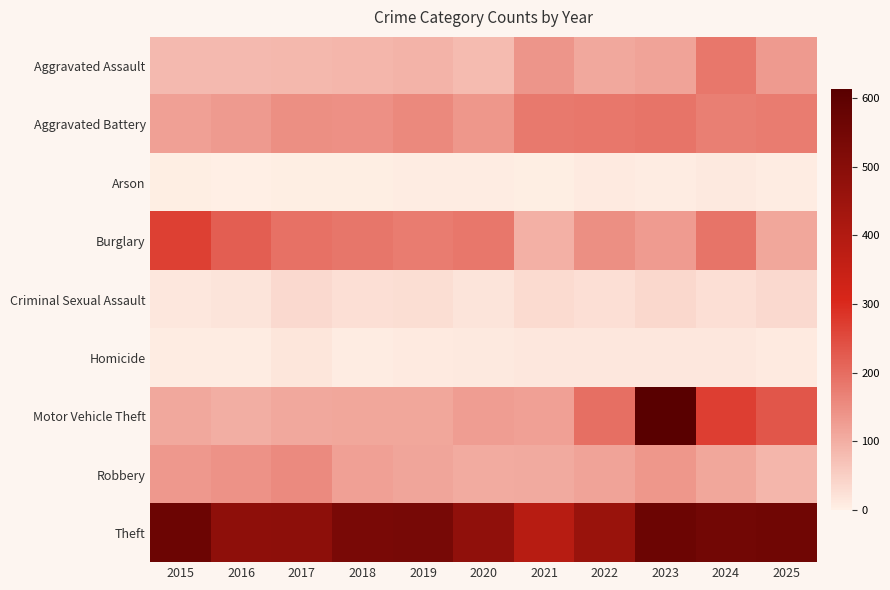

Which category has the highest value across all series?

2023